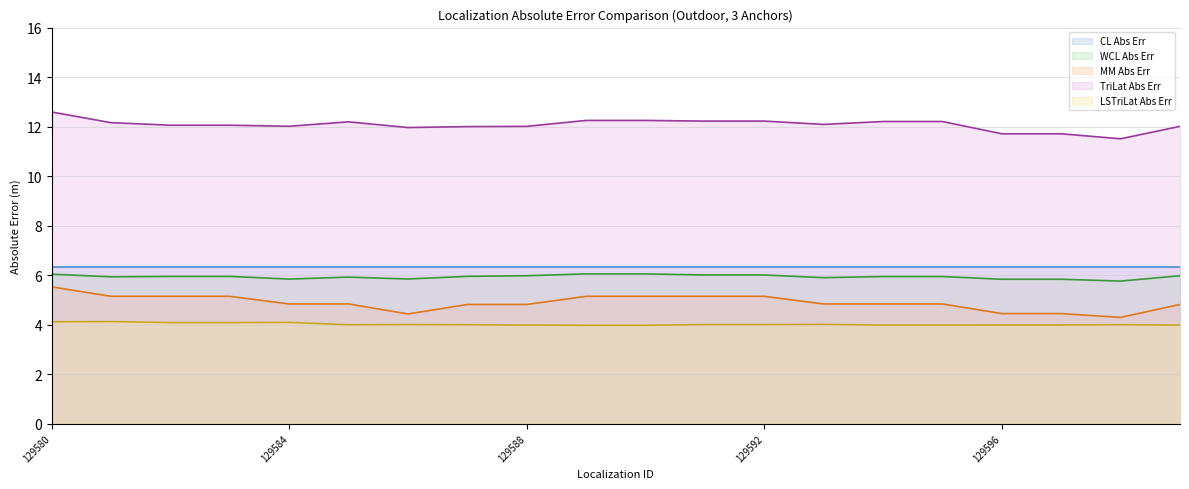

True or false: TriLat Abs Err and WCL Abs Err cross at least once.

False